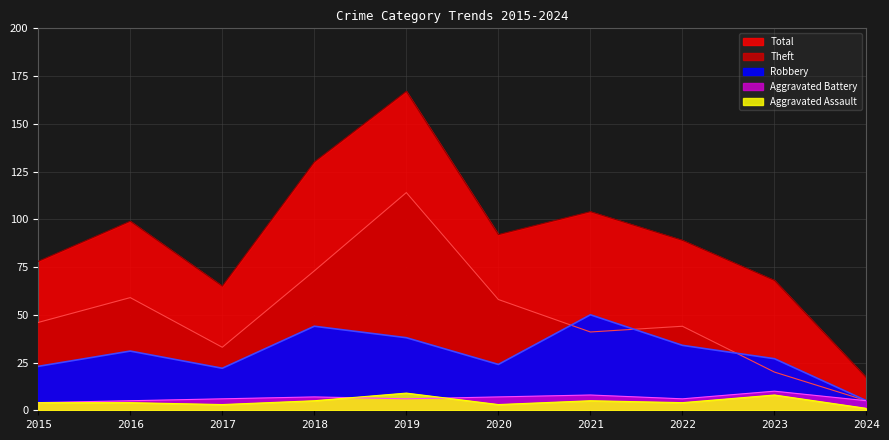

True or false: Theft and Aggravated Battery cross at least once.

False